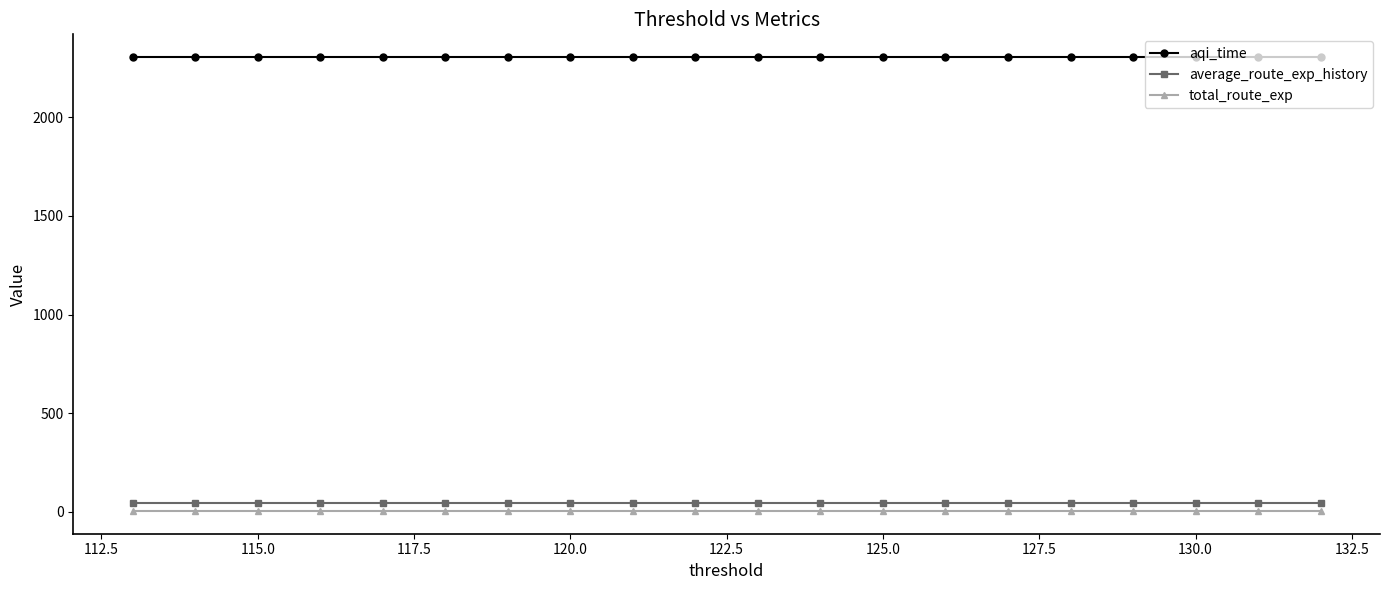

What is the highest value of the aqi_time series?

2305.2